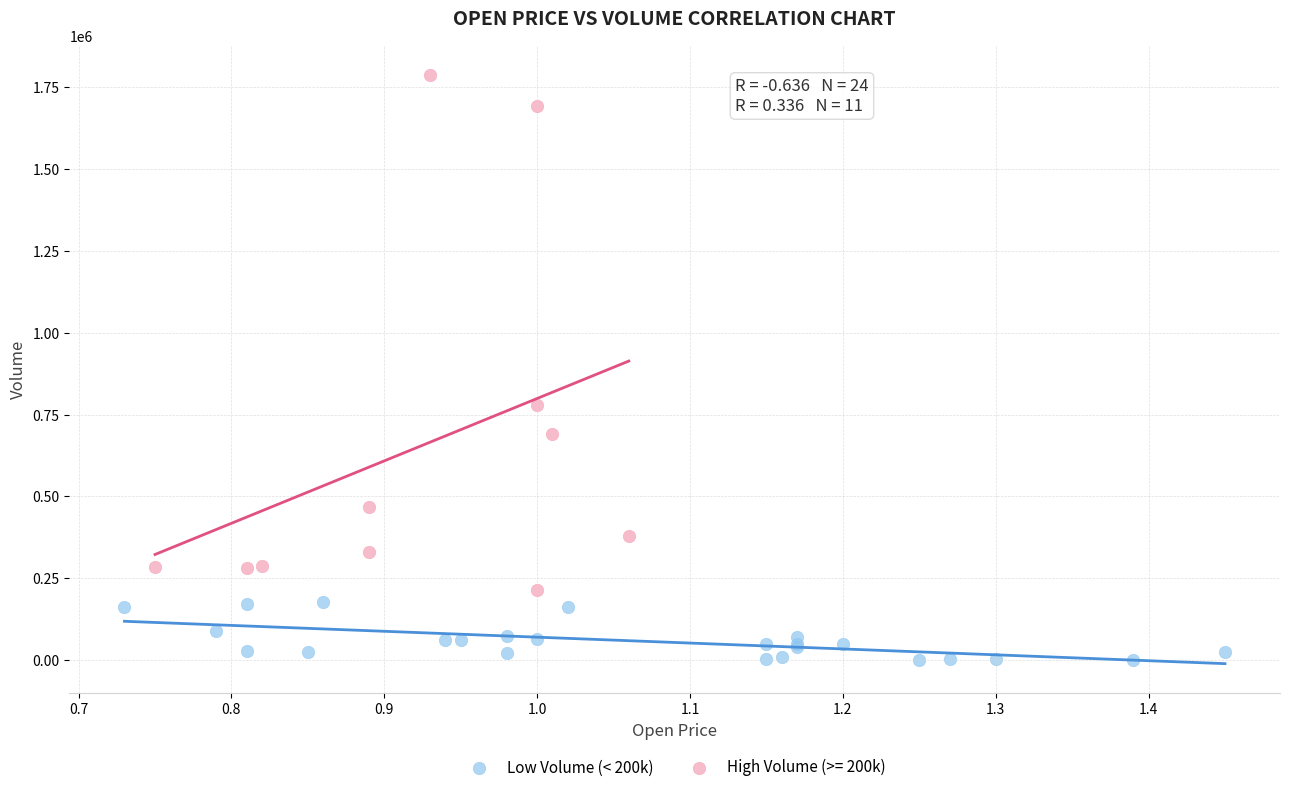

Which series contains the lowest Y value?

Low Volume (< 200k)